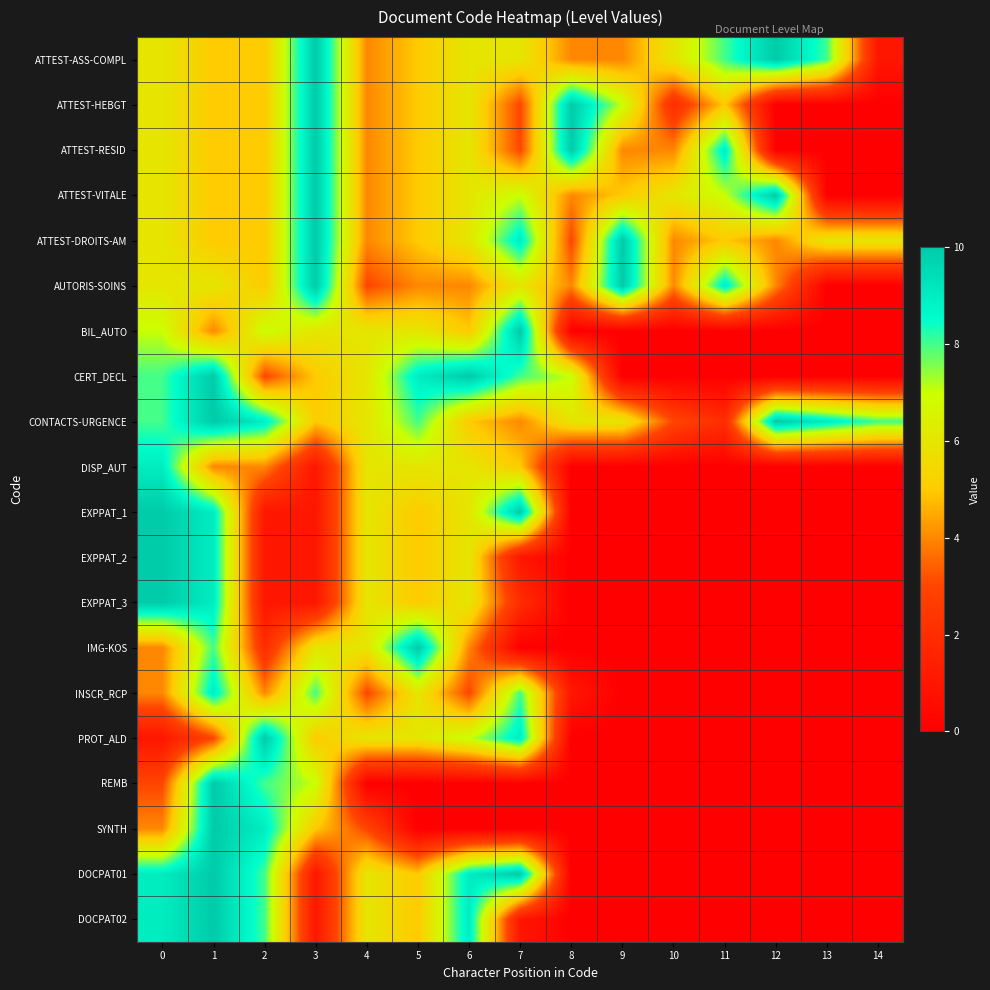

What is the total value across all series at 0?

132